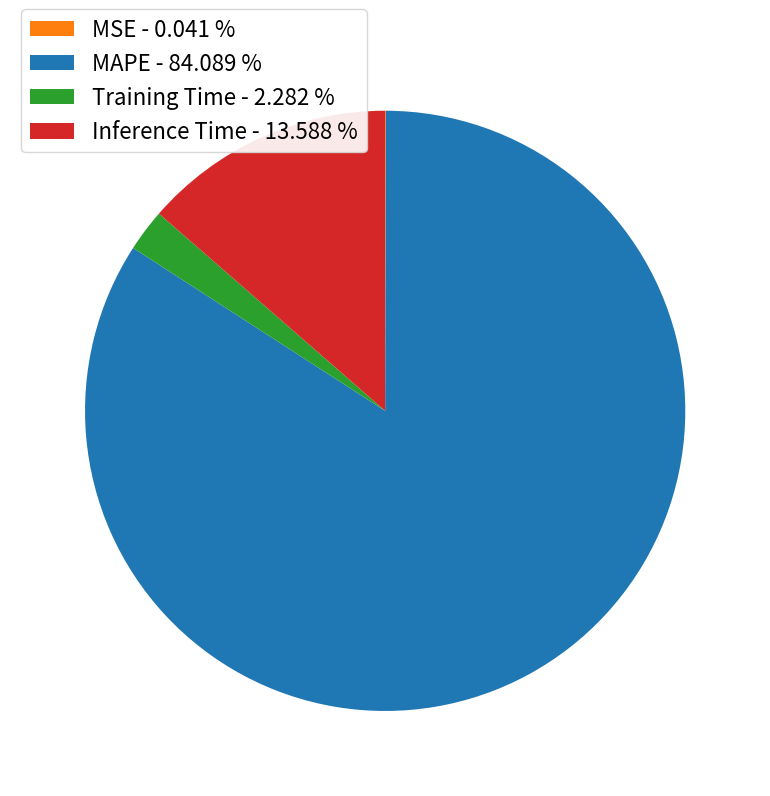

Is the sum of Inference Time - 13.588 % and Training Time - 2.282 % greater than half?

No